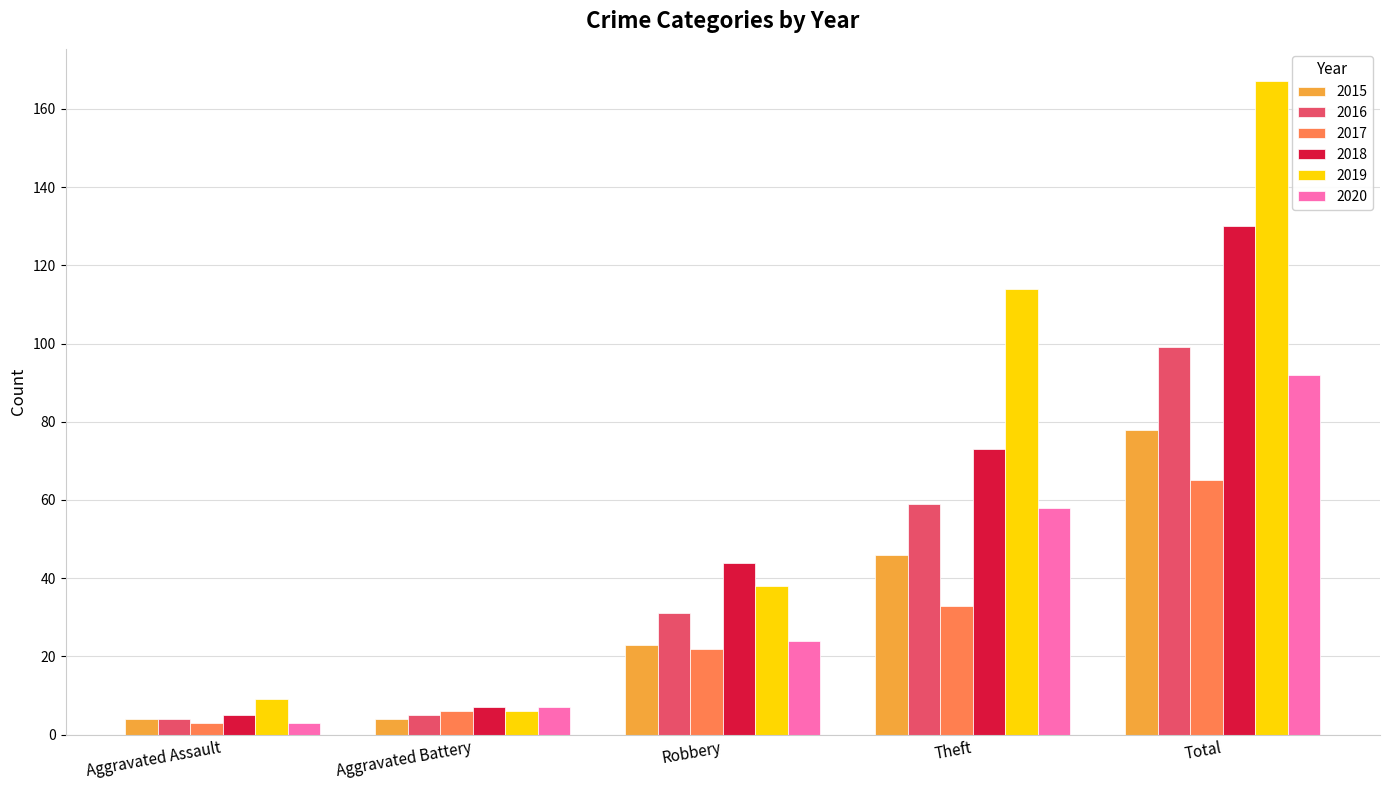

List the labels in order of 2018 value, largest first.

Total, Theft, Robbery, Aggravated Battery, Aggravated Assault